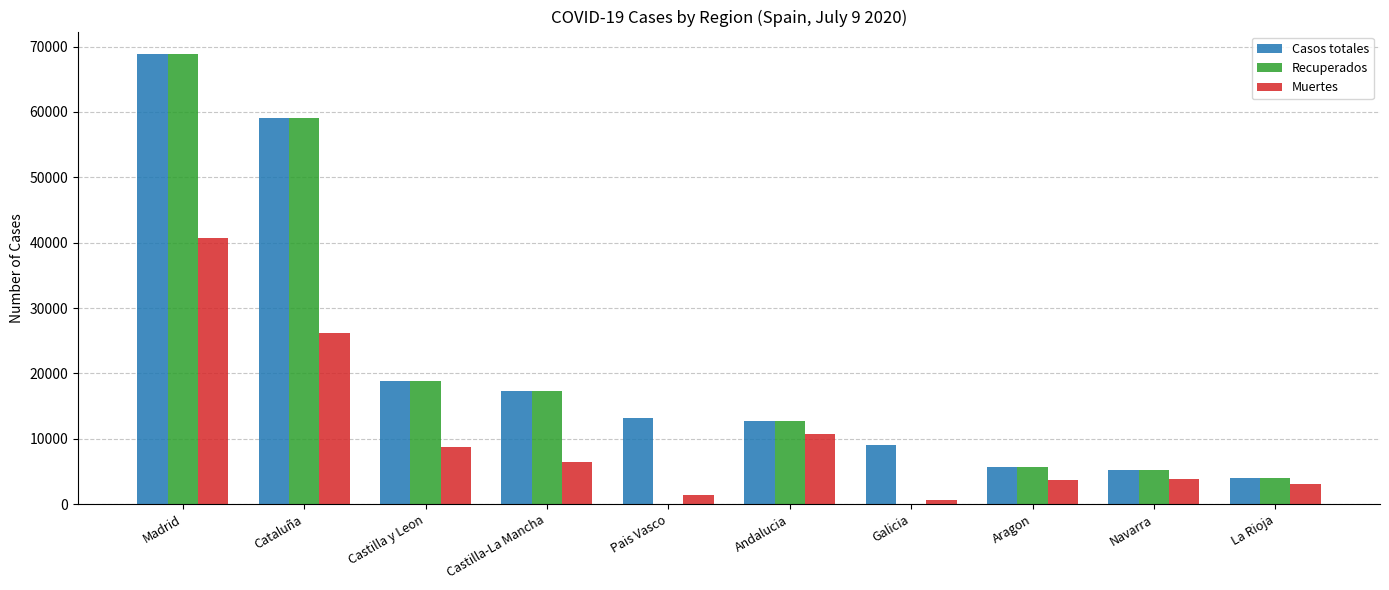

What is the sum of the Recuperados values at La Rioja and Castilla-La Mancha?

21310